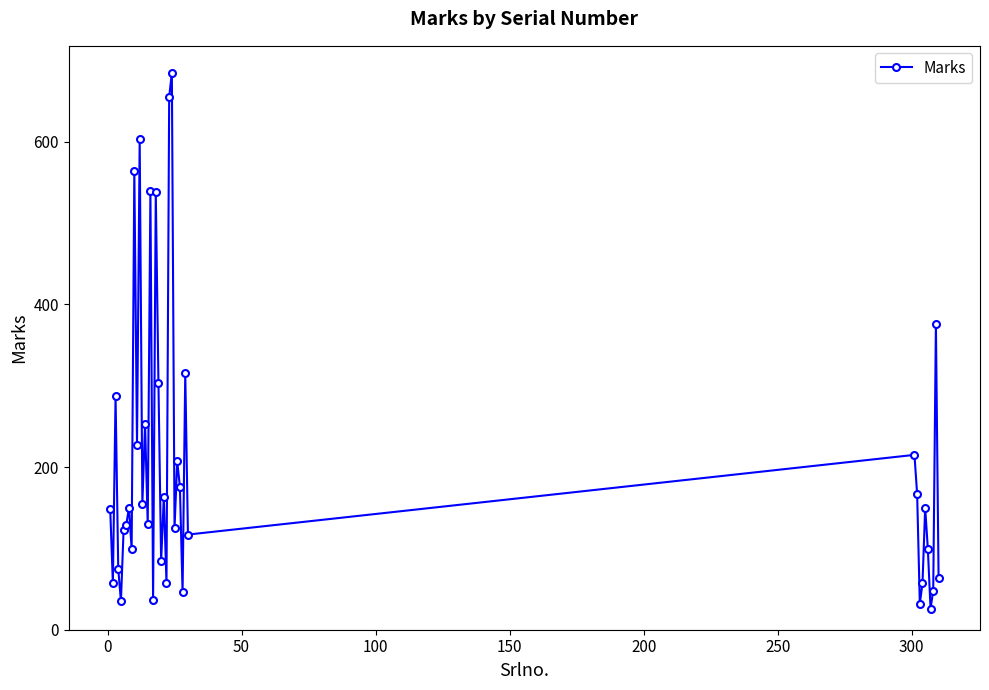

What is the difference between the maximum and minimum values?

659